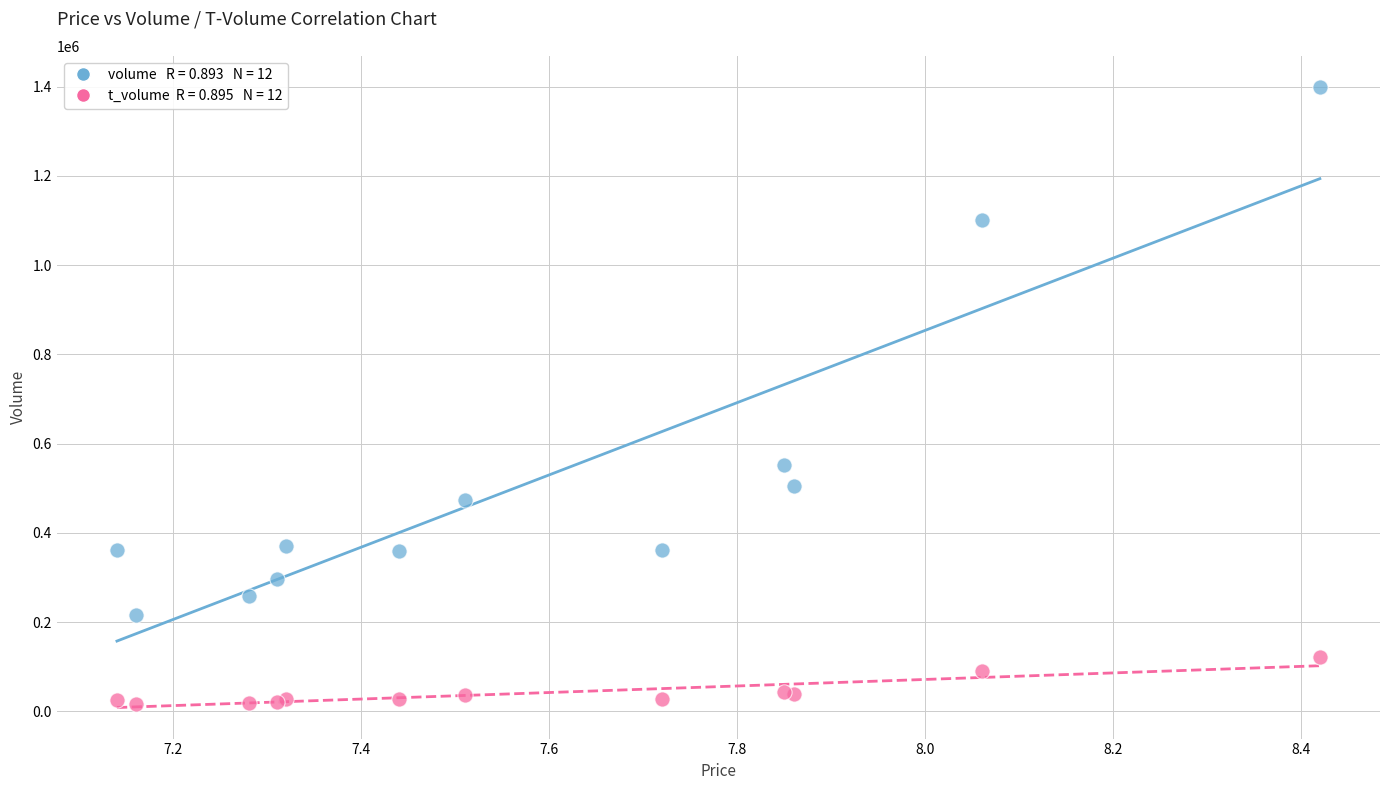

Across all series, what Y value is closest to 707571?

552088